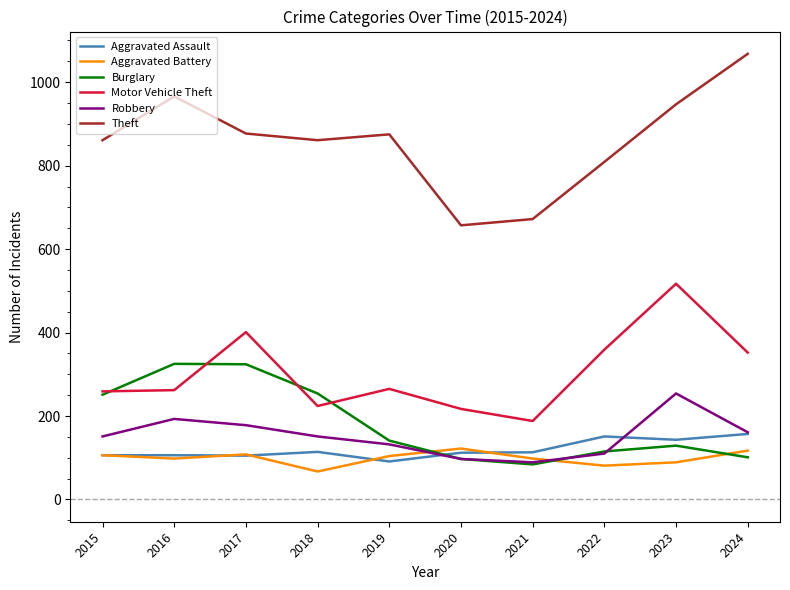

What is the smallest value displayed?

67